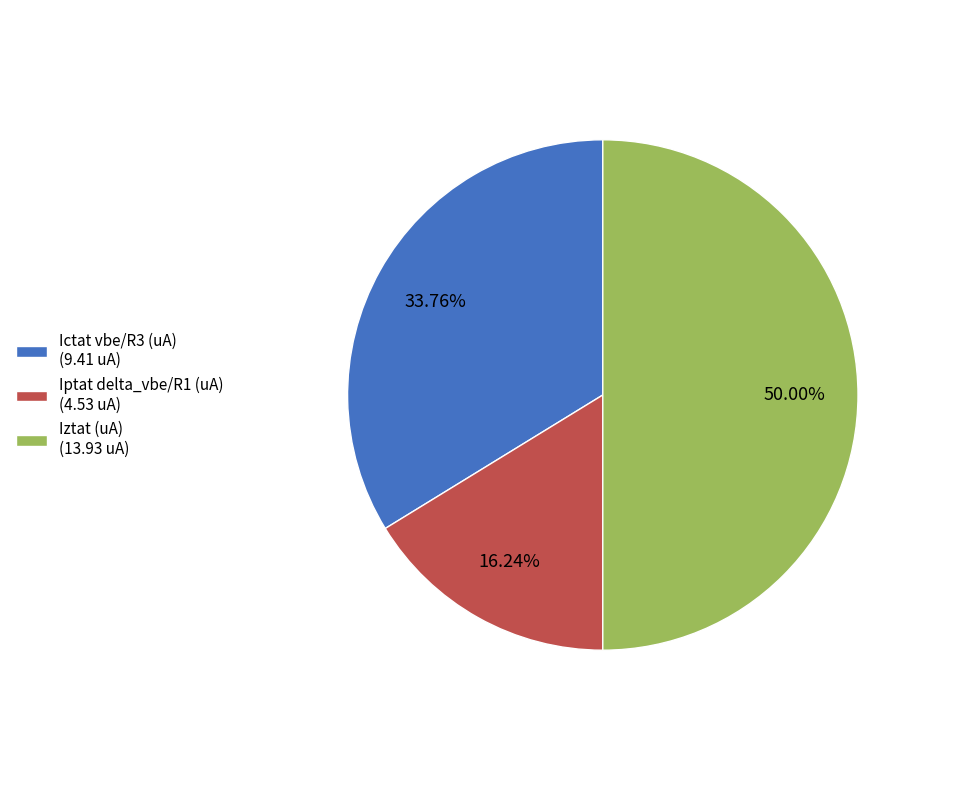

Rank the categories by value from highest to lowest.

Iztat (uA), Ictat vbe/R3 (uA), Iptat delta_vbe/R1 (uA)